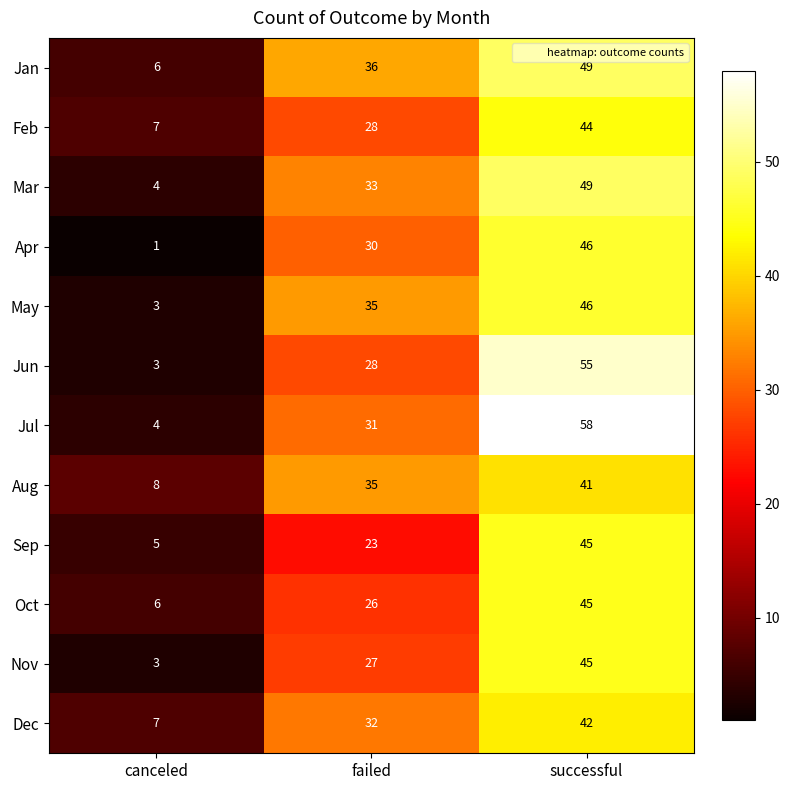

At which category is the sum across all series the highest?

successful